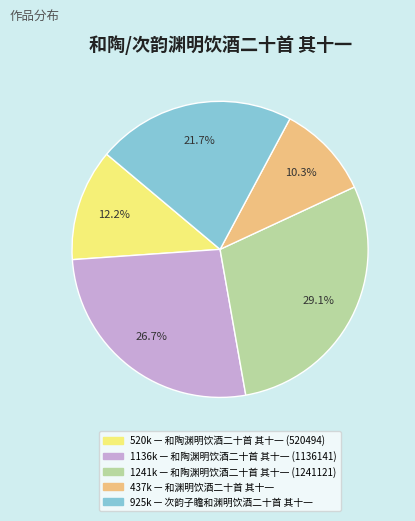

Is there any slice that represents more than half of the pie?

No